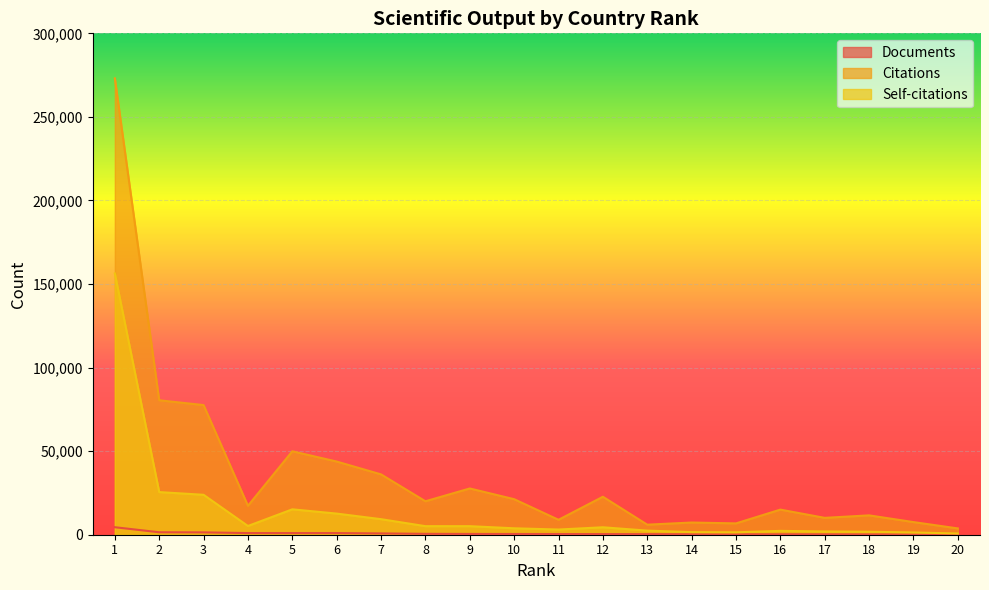

What is the value of the Documents point at the 14th from the left?

282